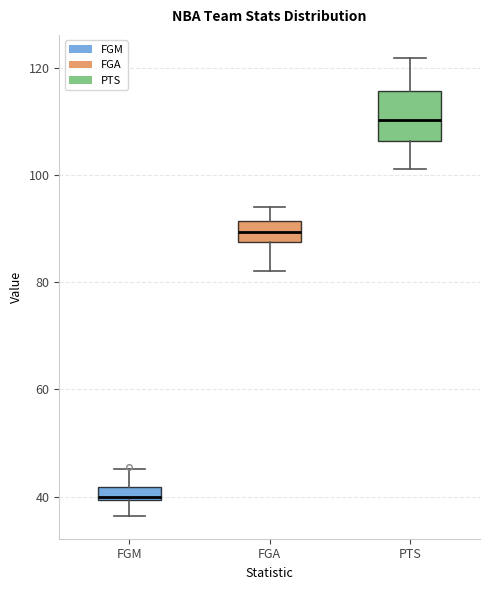

Where does the upper whisker of the box for FGM end on the y-axis? The values are not printed on the chart, so give them approximately, as read against the axis.

46